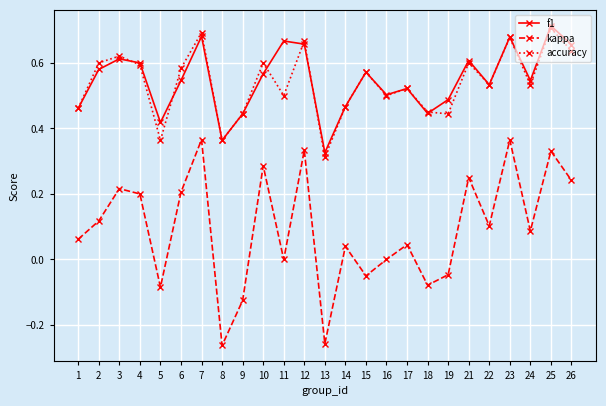

True or false: accuracy has a value of 1.1 at 26.

False